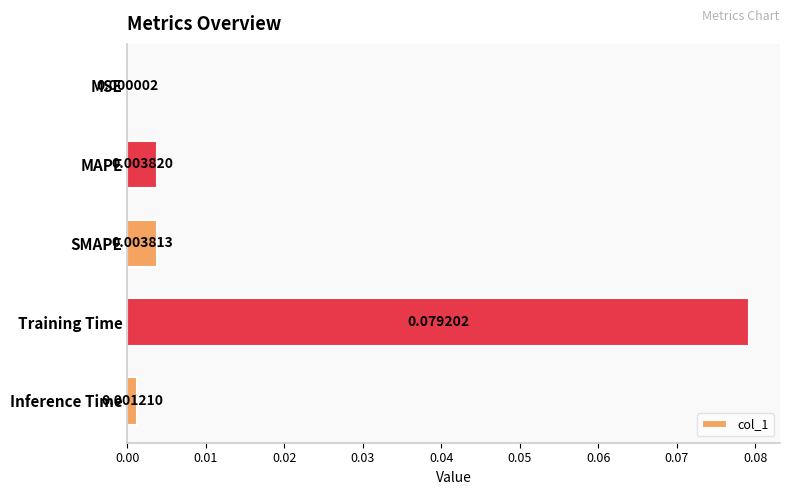

At which category does the chart reach its peak across all series?

Training Time